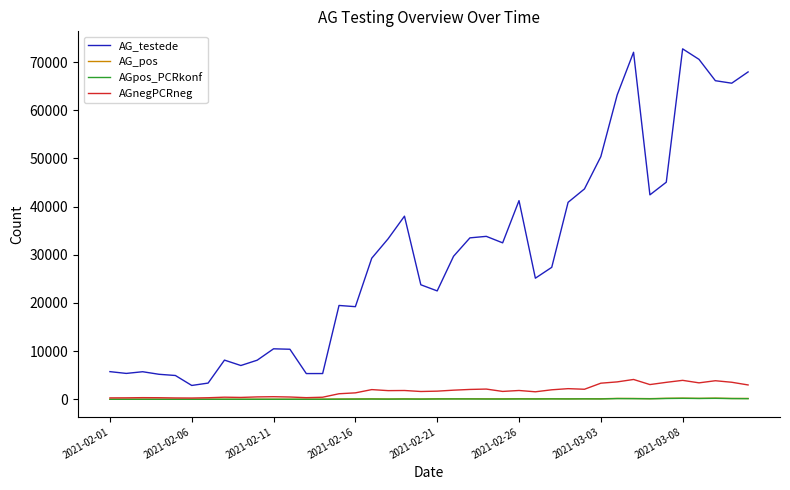

True or false: AGpos_PCRkonf and AG_testede intersect in this chart.

False